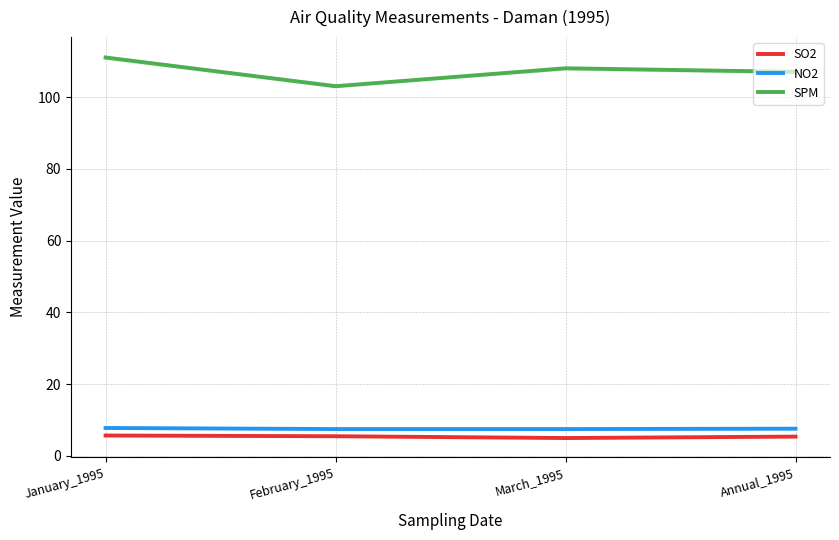

How many NO2 values are between 7 and 8?

4